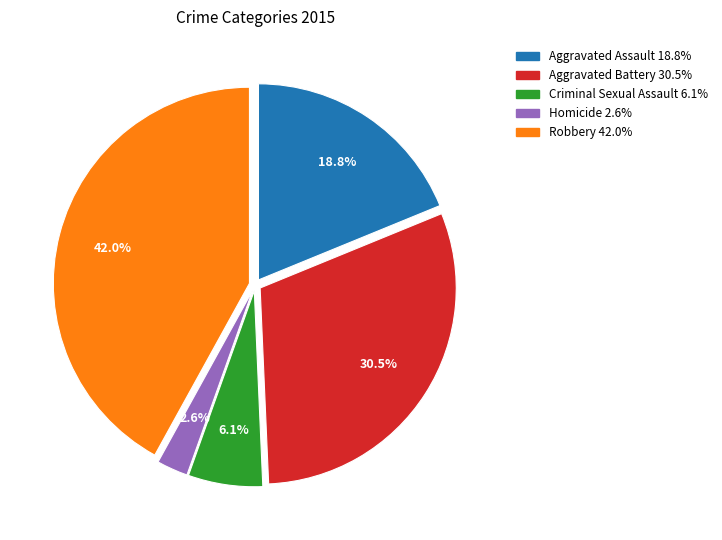

Combined, do Aggravated Battery and Homicide account for over 50%?

No